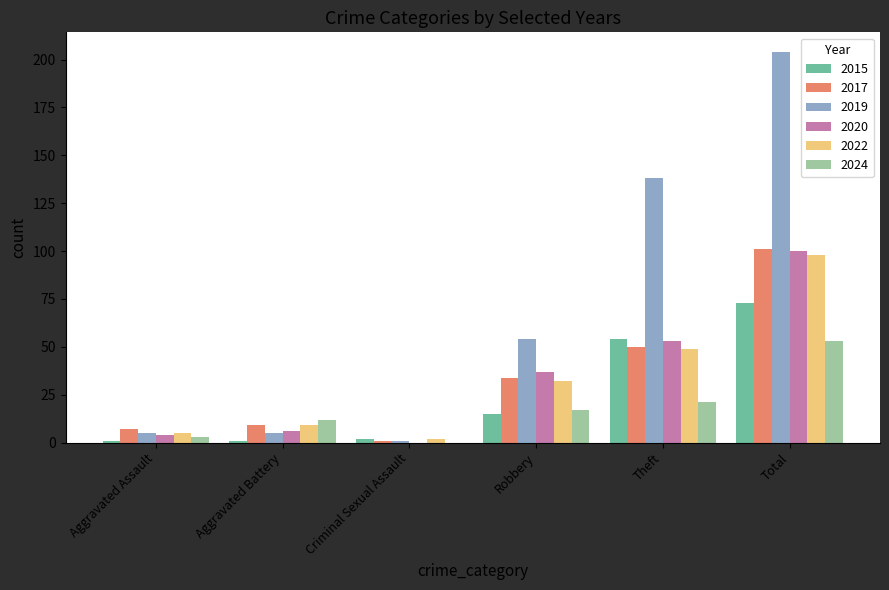

How many categories are shown in the chart?

6